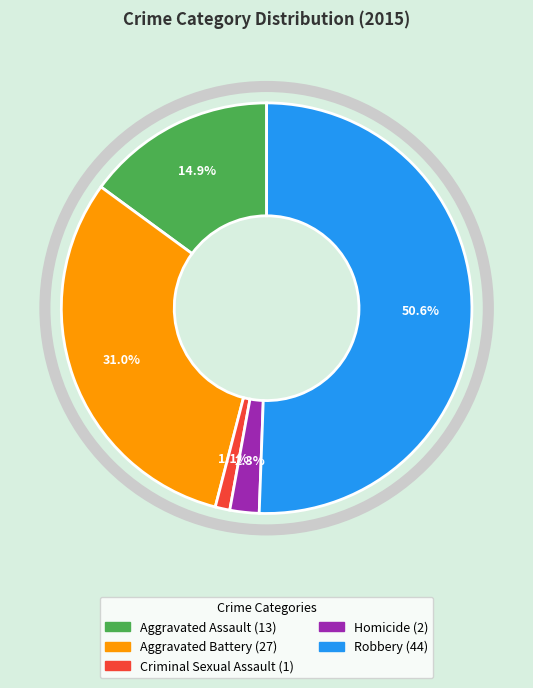

Is it true that Robbery is 65% of the pie?

False